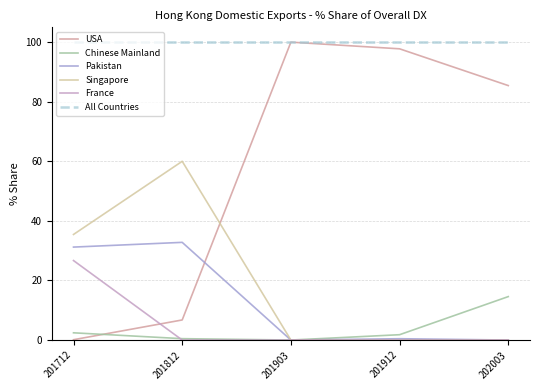

Is the value of France at 201712 greater than the value of USA at 201712?

Yes